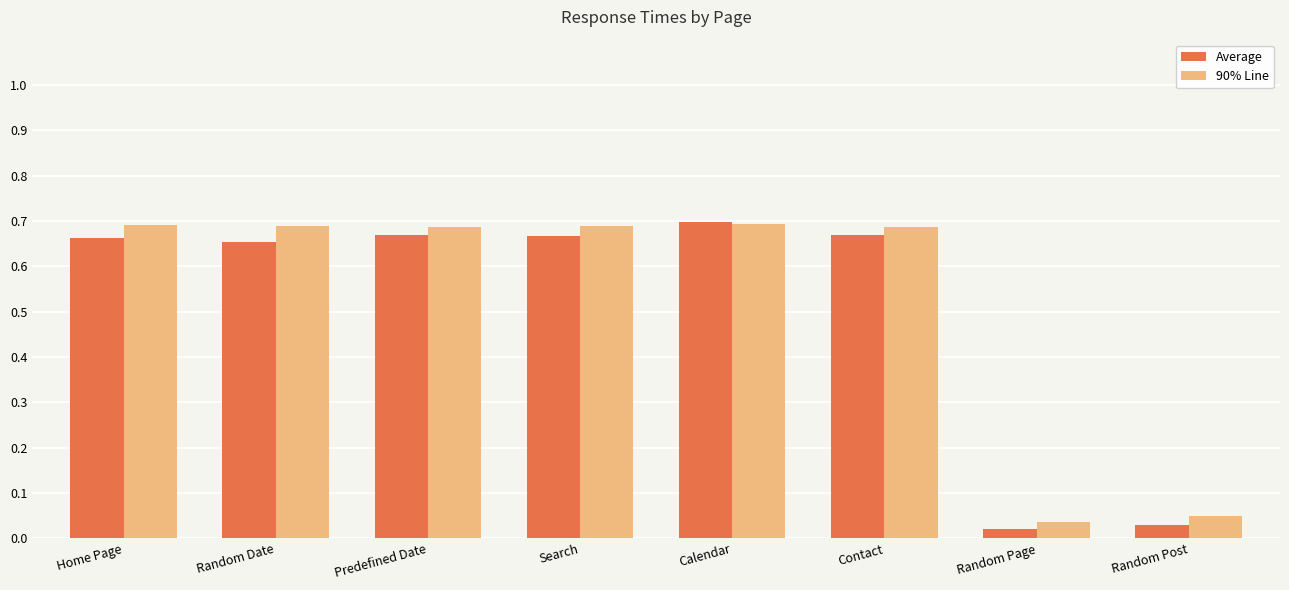

Which category has the highest value in the Average series?

Calendar